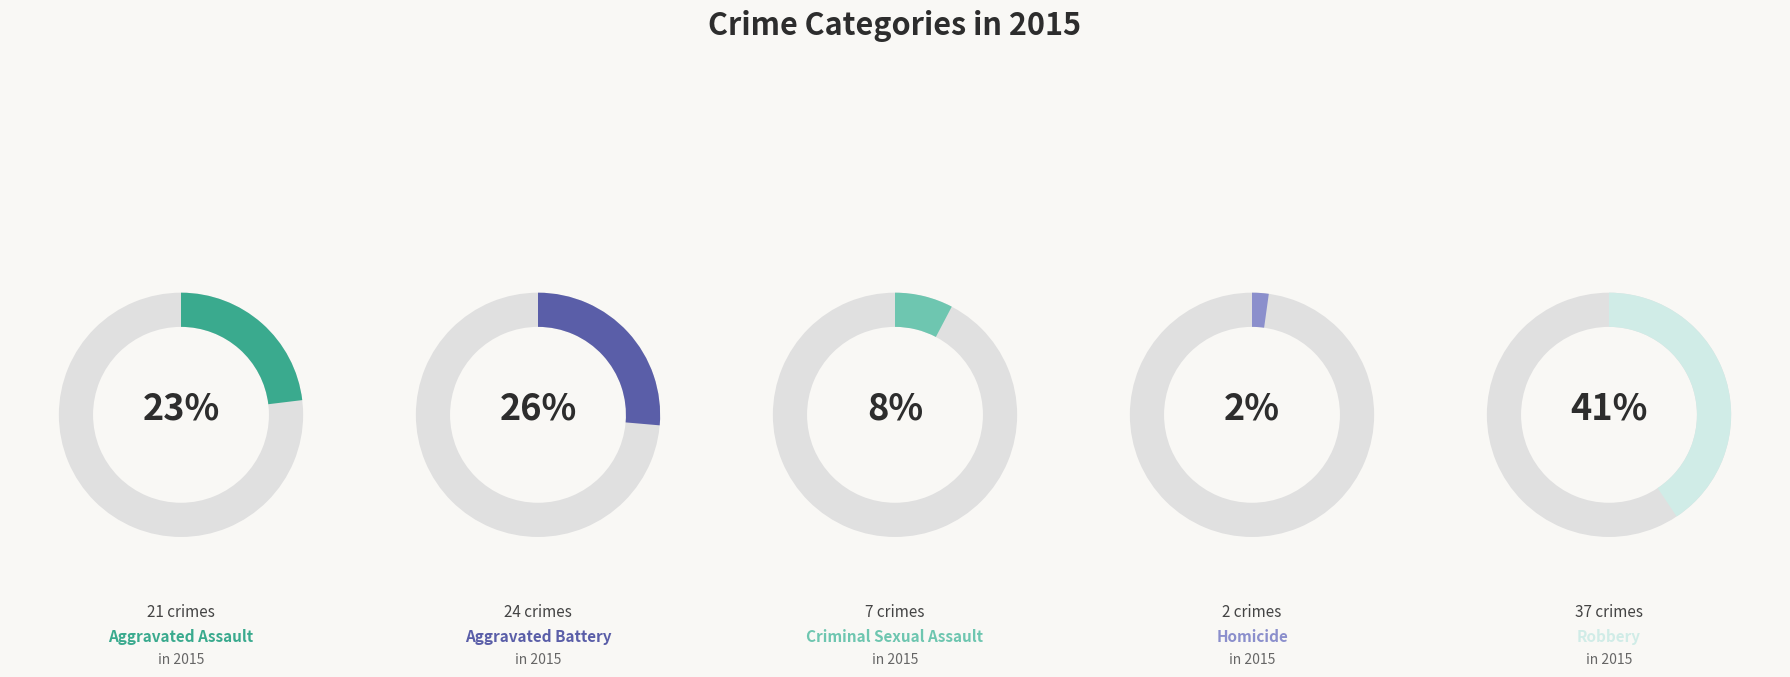

To the nearest percent, what is the combined percentage of Criminal Sexual Assault and Homicide?

10%